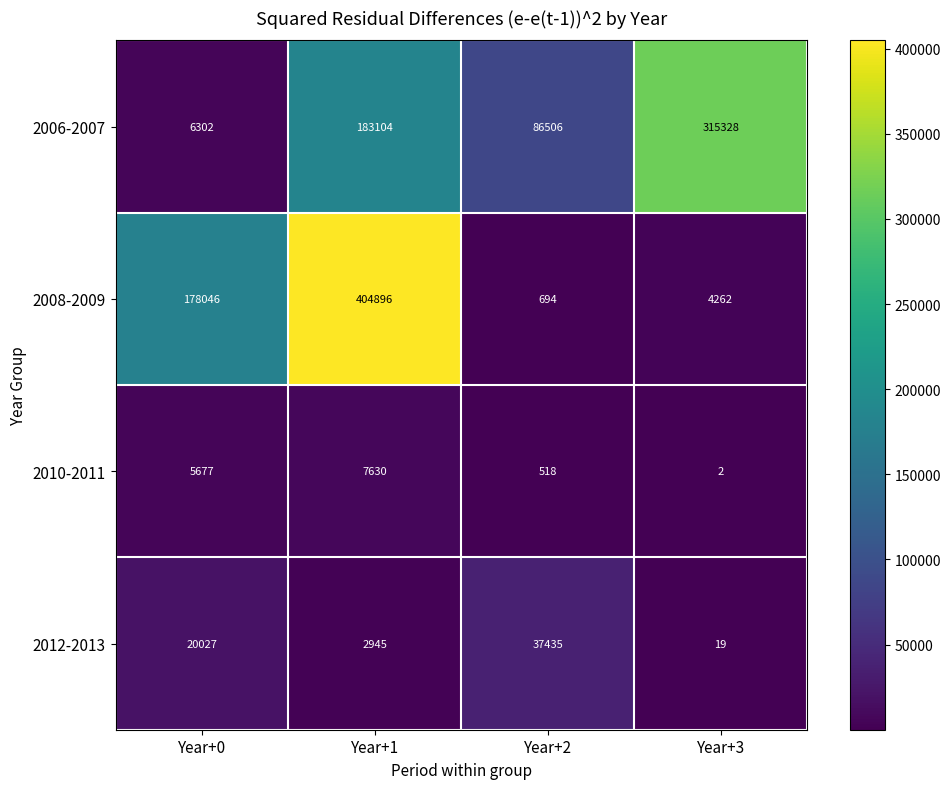

List the series in order of their peak value, lowest first.

2010-2011, 2012-2013, 2006-2007, 2008-2009